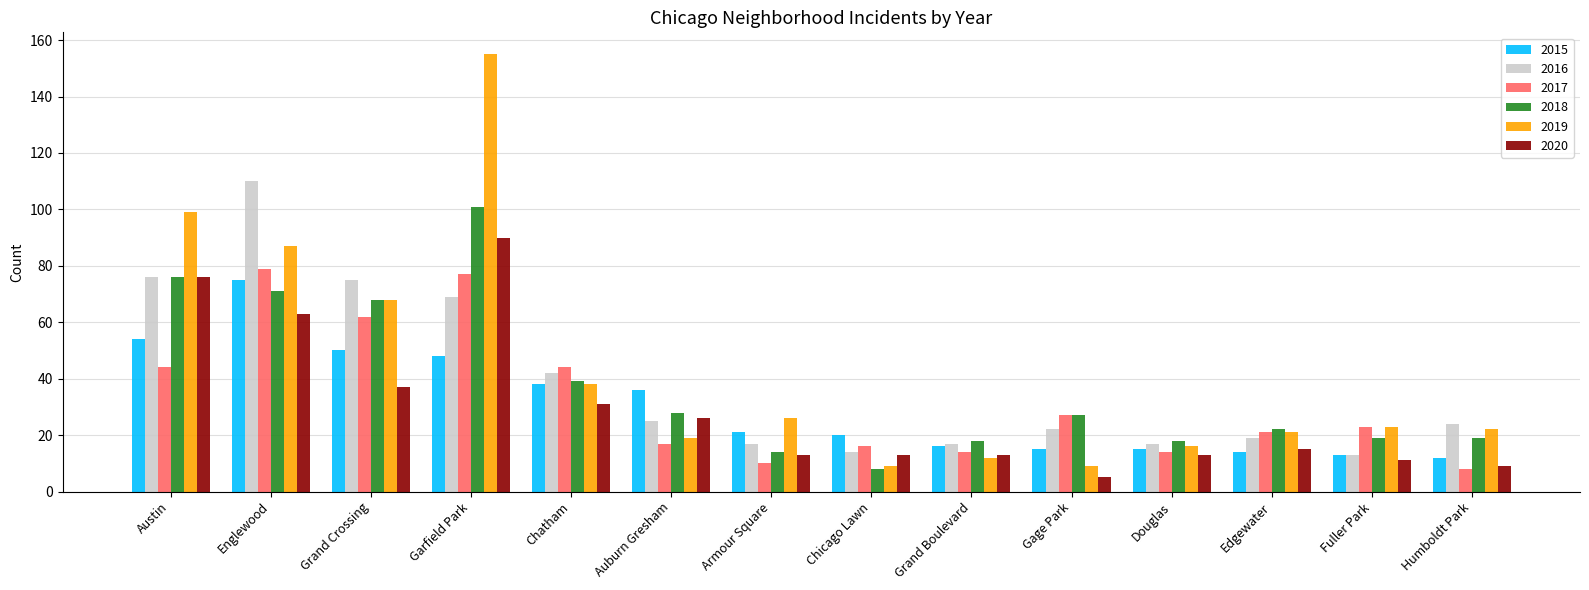

What is the smallest value displayed?

5